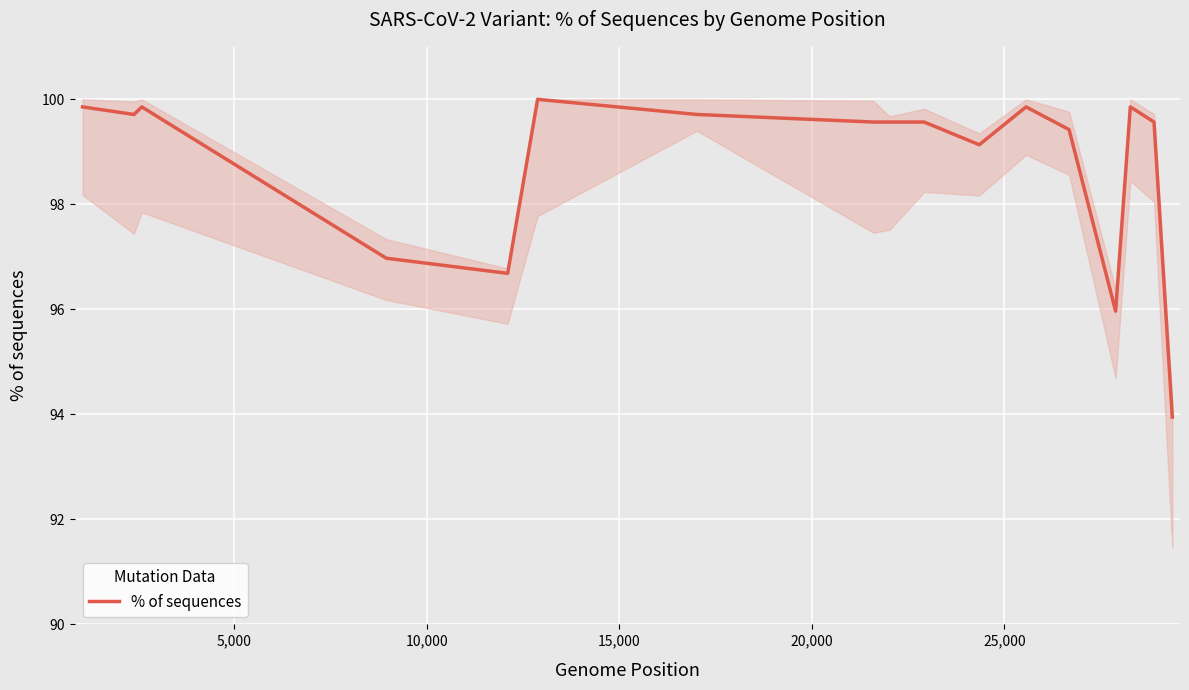

What is the maximum value shown in the chart?

100.0